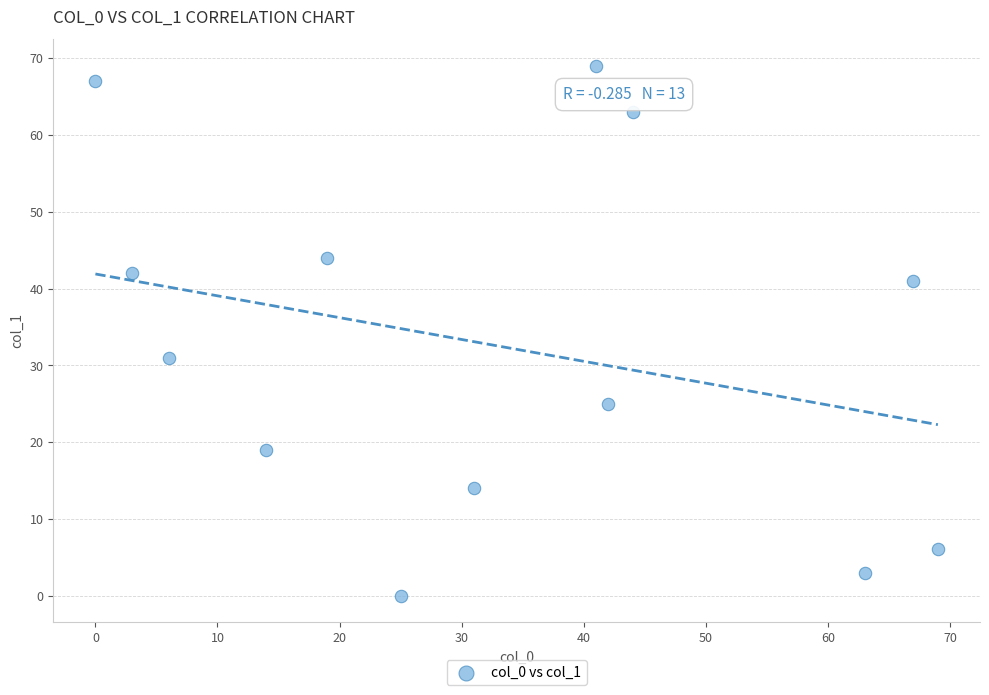

What Y value in the scatter plot is closest to 34?

31